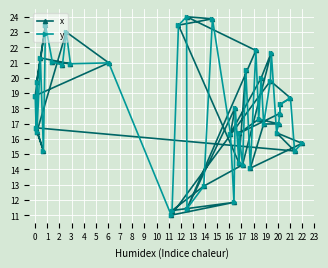

Where is the first local maximum for x?

1